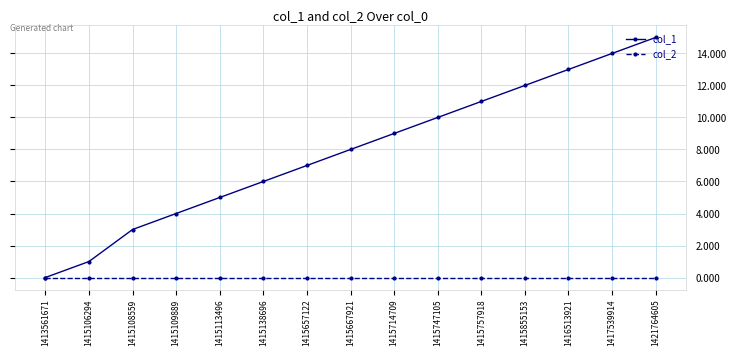

Reading left to right, list all the values displayed in this chart.

col_1: 1413561671=0	1415106294=1	1415108559=3	1415109889=4	1415113496=5	1415138696=6	1415657122=7	1415667921=8	1415714709=9	1415747105=10	1415757918=11	1415855153=12	1416513921=13	1417539914=14	1421764605=15
col_2: 1413561671=0	1415106294=0	1415108559=0	1415109889=0	1415113496=0	1415138696=0	1415657122=0	1415667921=0	1415714709=0	1415747105=0	1415757918=0	1415855153=0	1416513921=0	1417539914=0	1421764605=0